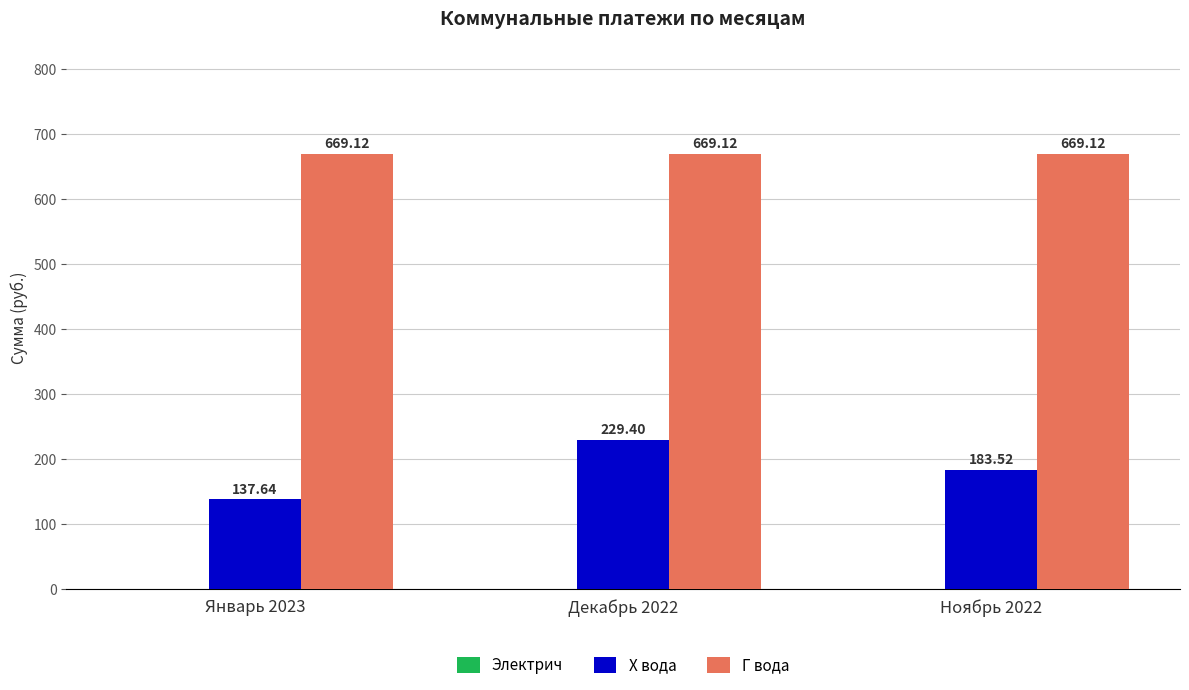

The Х вода series shows 400.3 at Декабрь 2022. True or false?

False